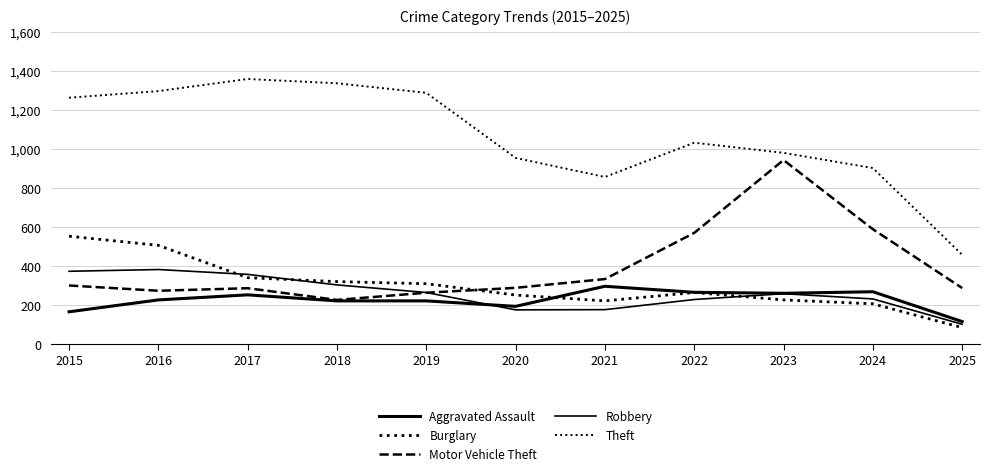

At which category is the sum across all series the highest?

2016